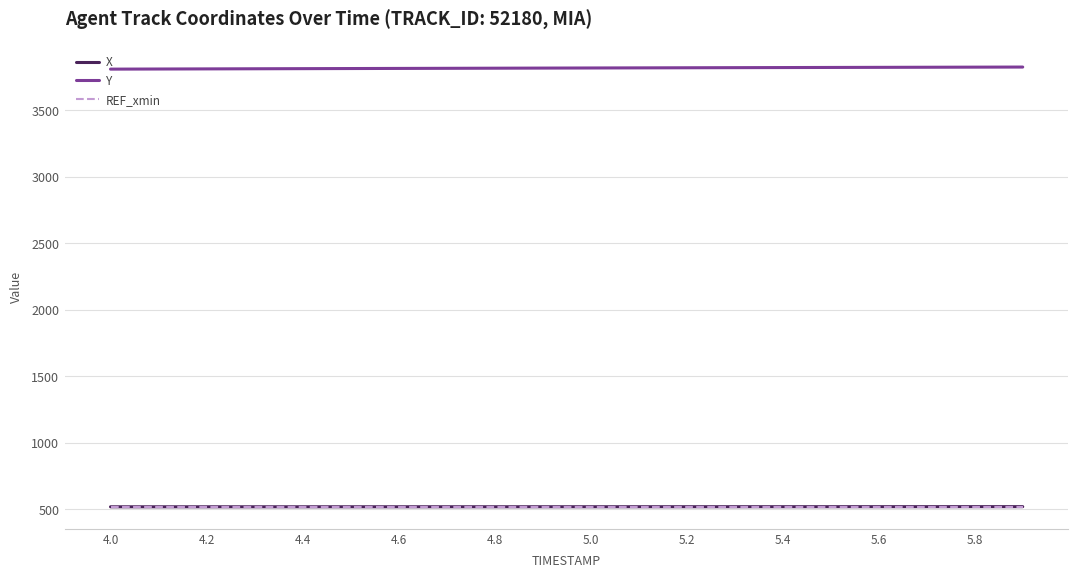

True or false: Y and REF_xmin intersect in this chart.

False